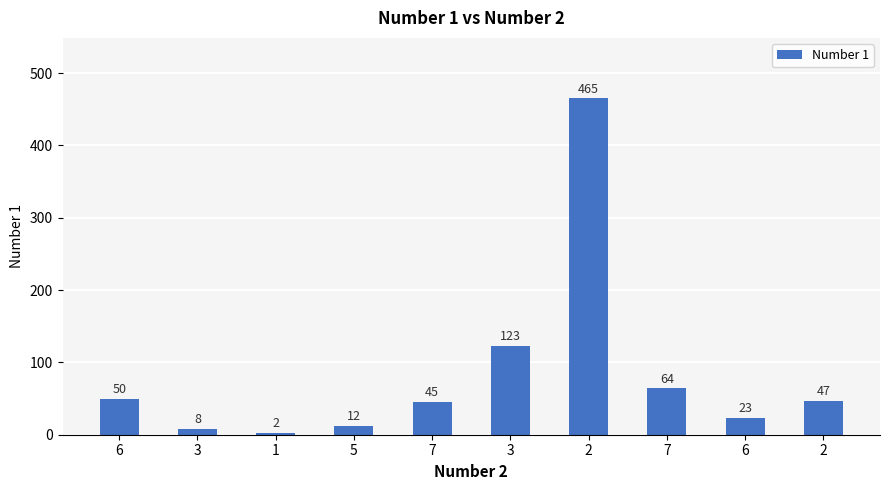

What is the smallest value displayed?

2